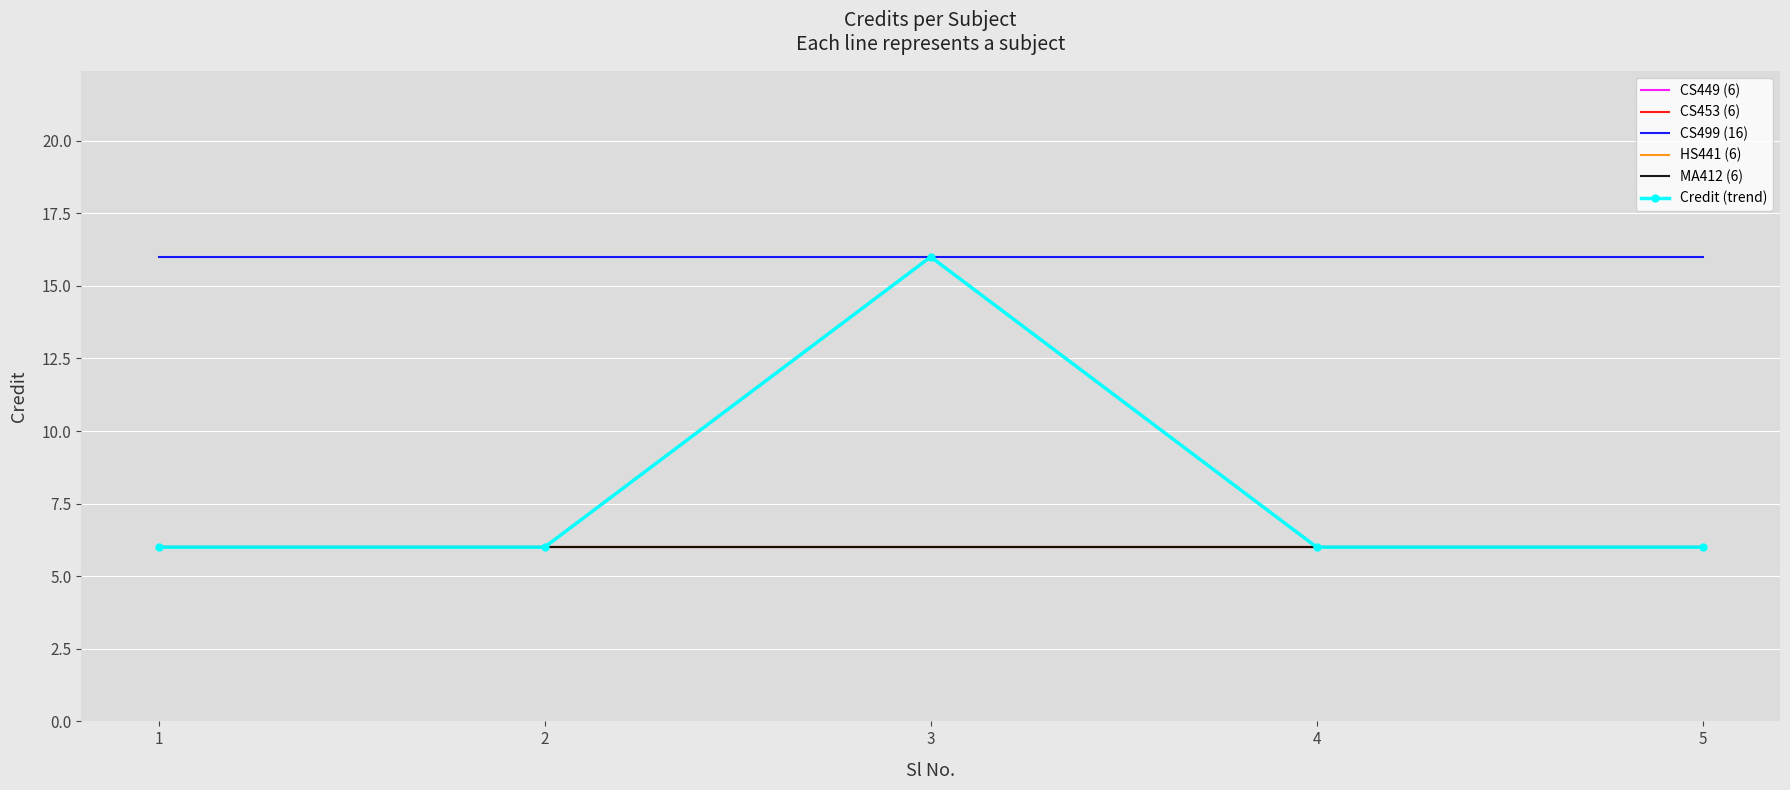

Rank the series at 3 from highest to lowest value.

CS499 (16), Credit (trend), CS449 (6), CS453 (6), HS441 (6), MA412 (6)